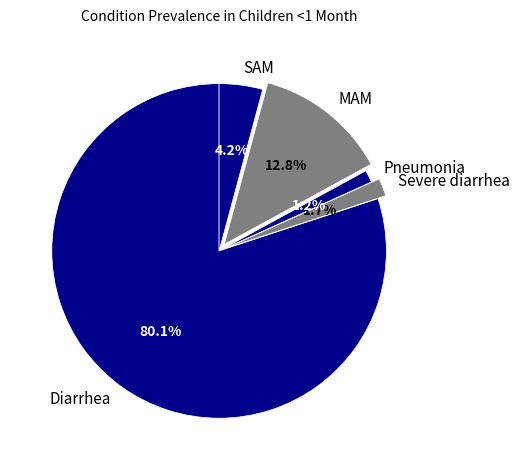

What percentage do MAM and Diarrhea together represent?

92.9%